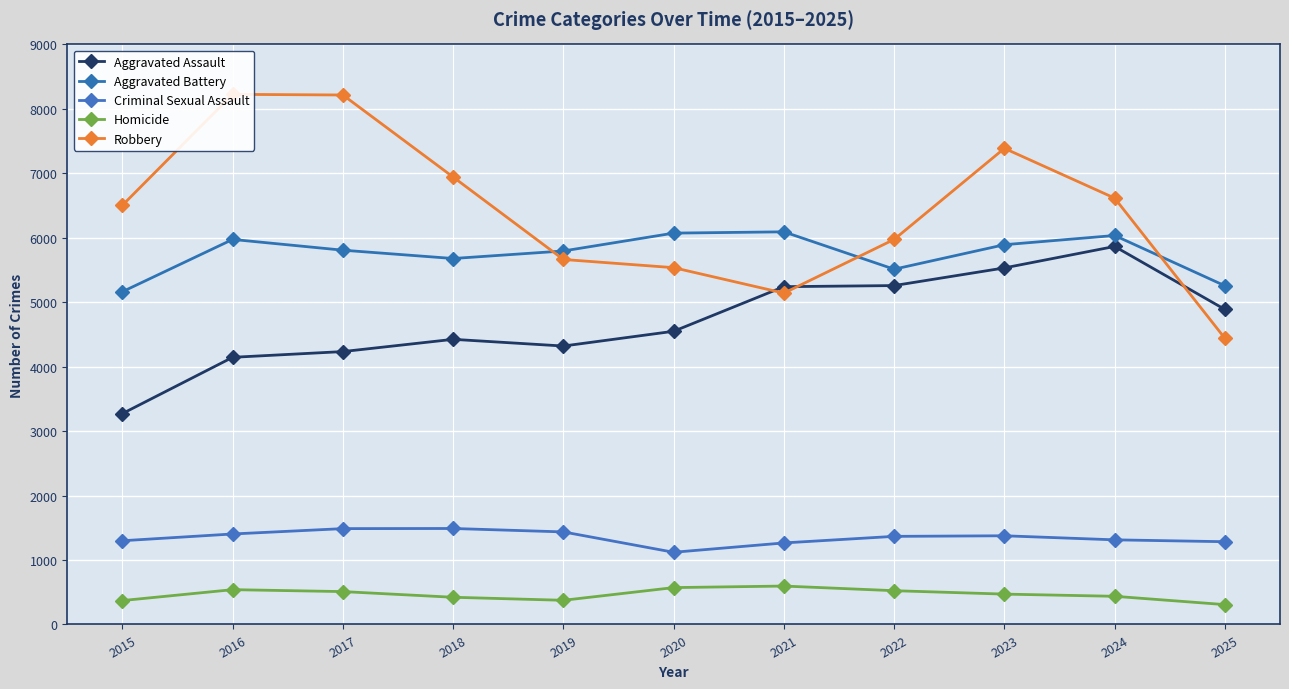

What is the spread (max minus min) of values at 2015?

6133